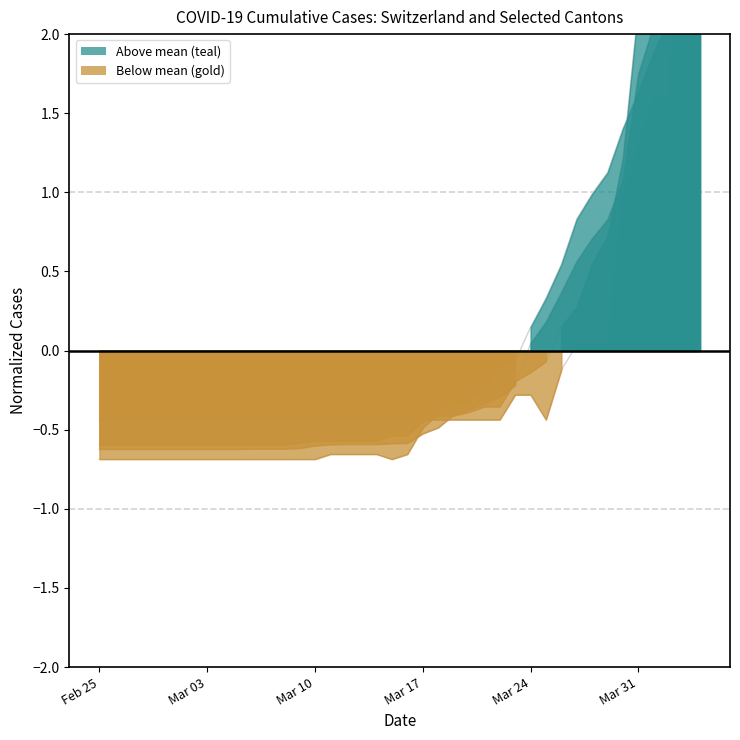

What is the label of the 25th point from the right?

2020-03-11